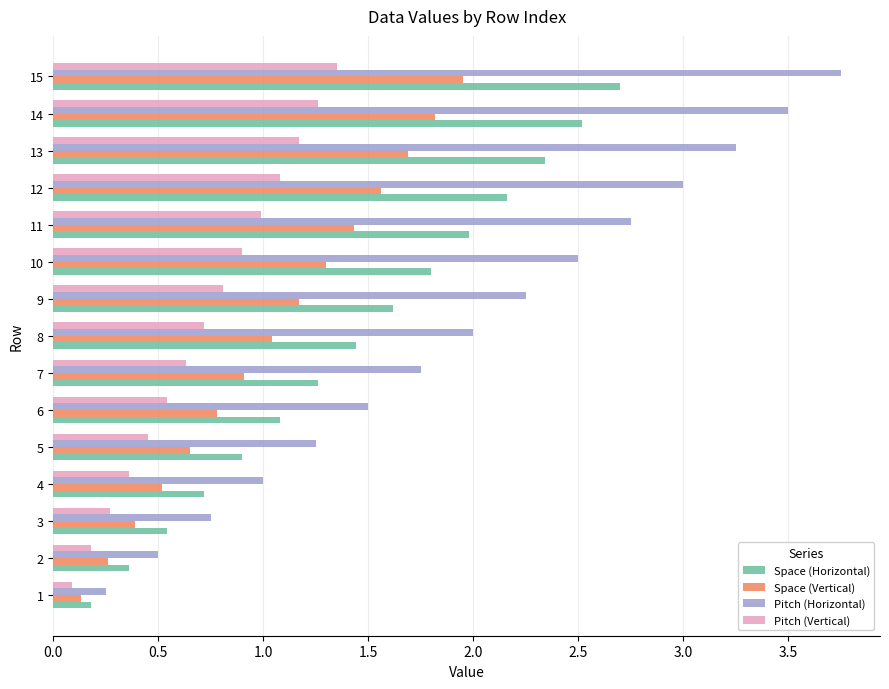

True or false: Space (Horizontal) has a value of 3.7 at 13.

False